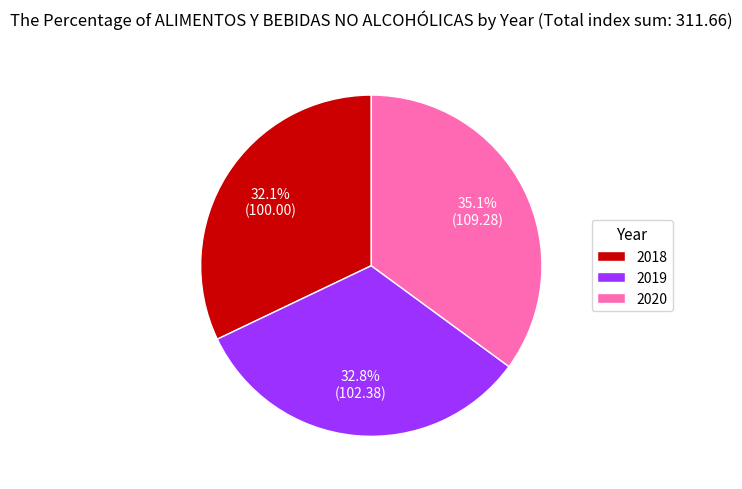

Between 2019 and 2020, which is larger?

2020